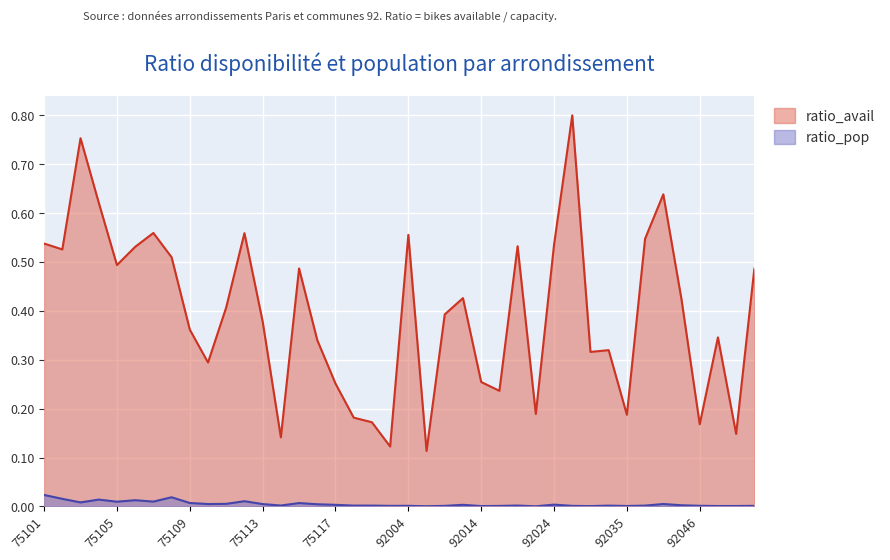

Is it true that ratio_pop equals 0.0 at 92040?

True